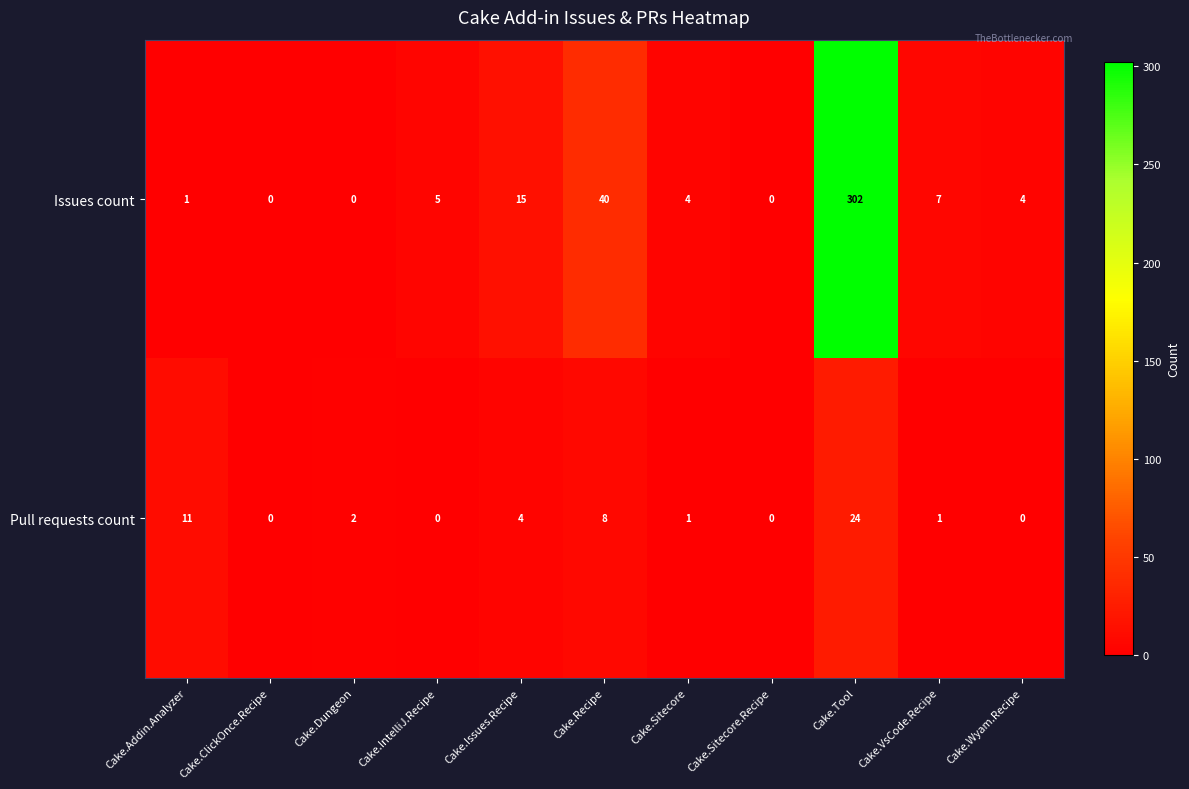

What is the approximate value of Issues count at Cake.Wyam.Recipe?

4